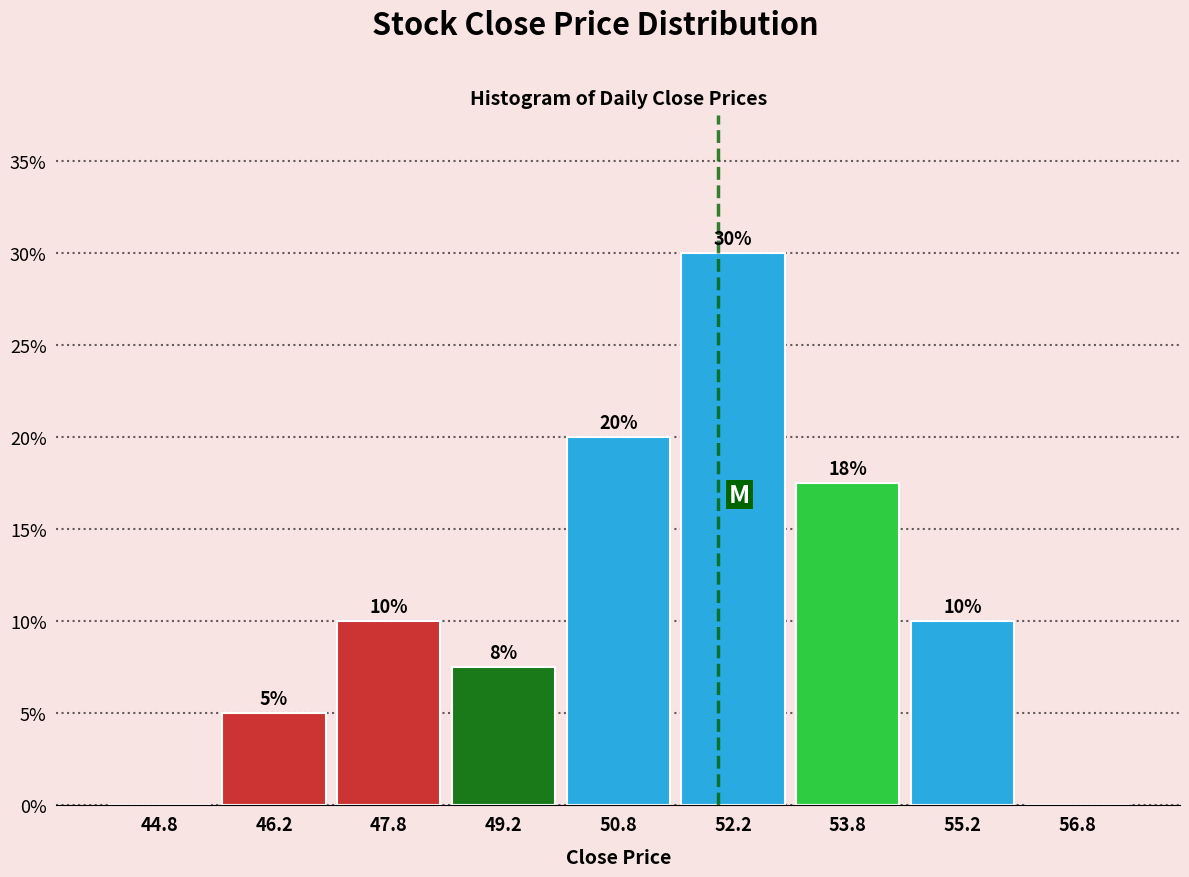

Over which range of the x-axis is the bar tallest?

51.5 to 53.0